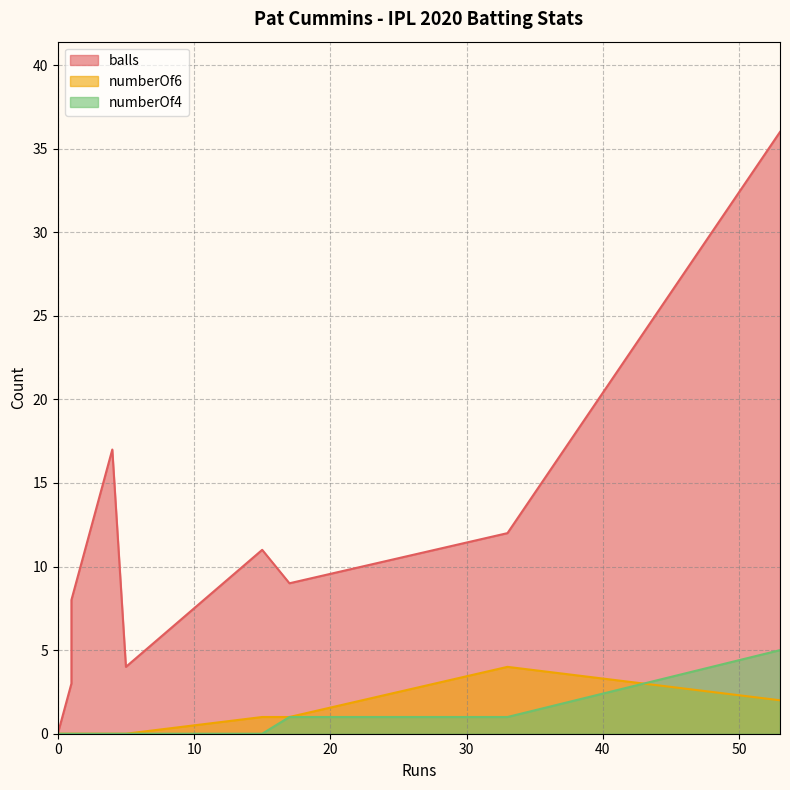

At how many categories does at least one series exceed 5?

6